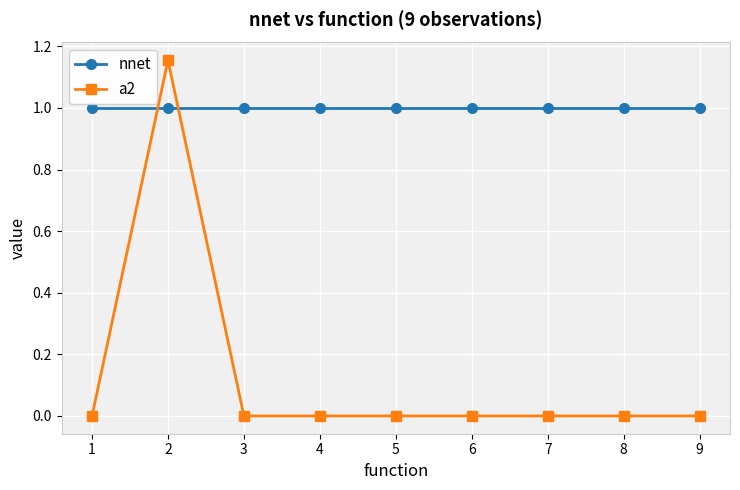

True or false: a2 has more than 0 interior local peaks.

True